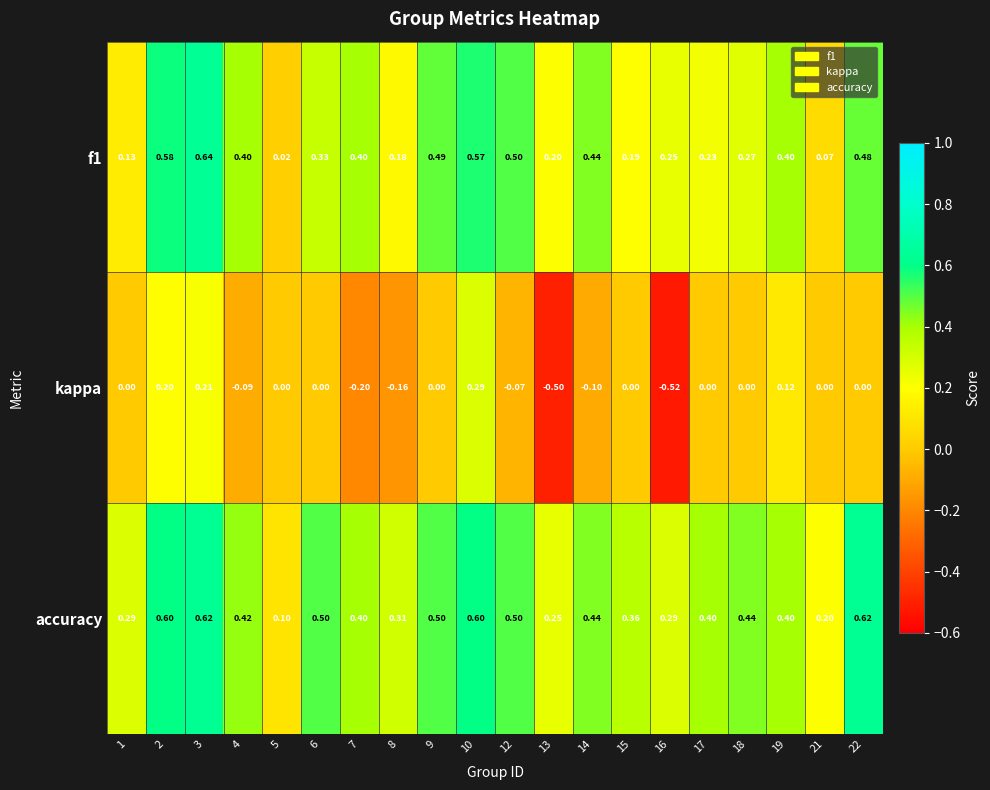

Which series has the largest range (max minus min)?

kappa